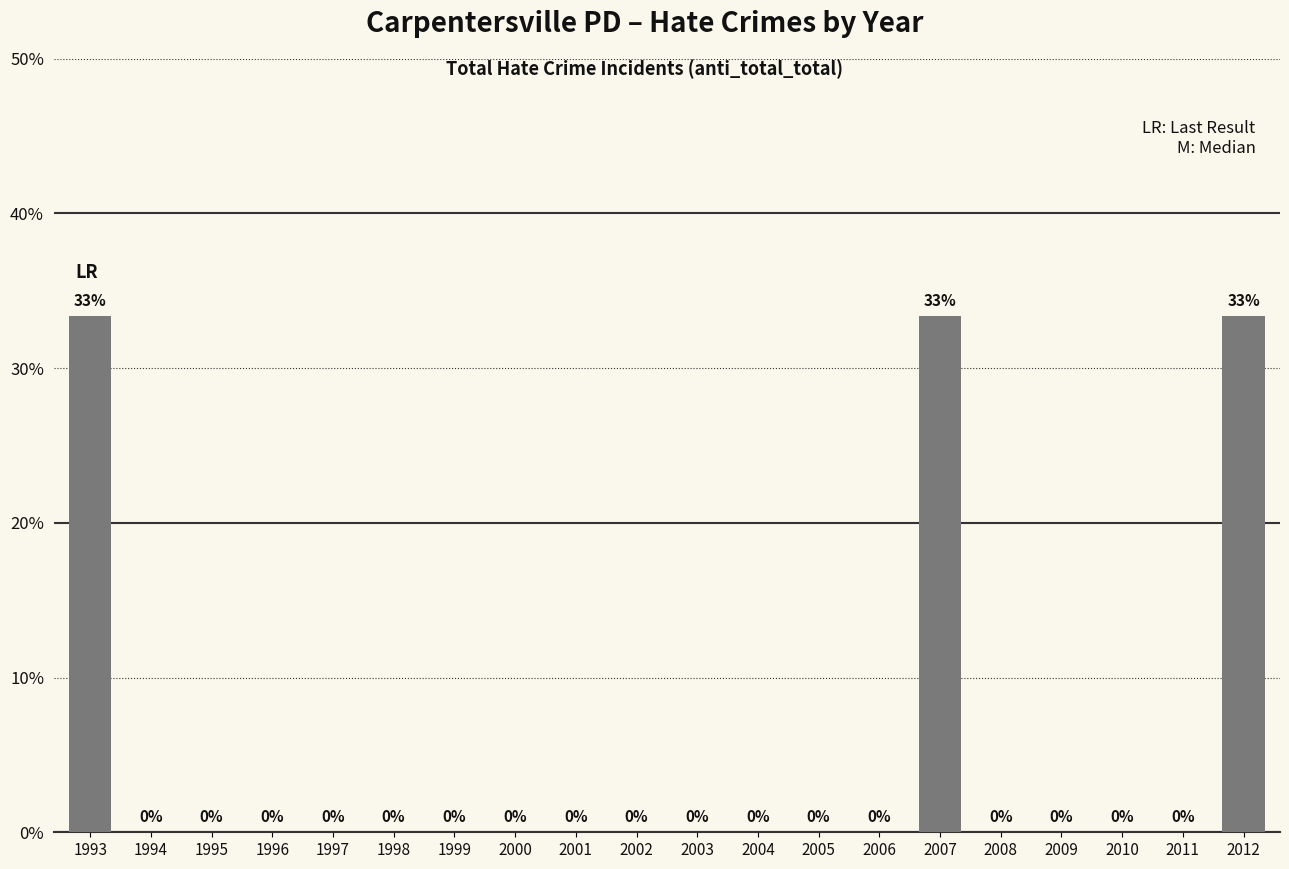

What is the greatest value displayed?

33.3